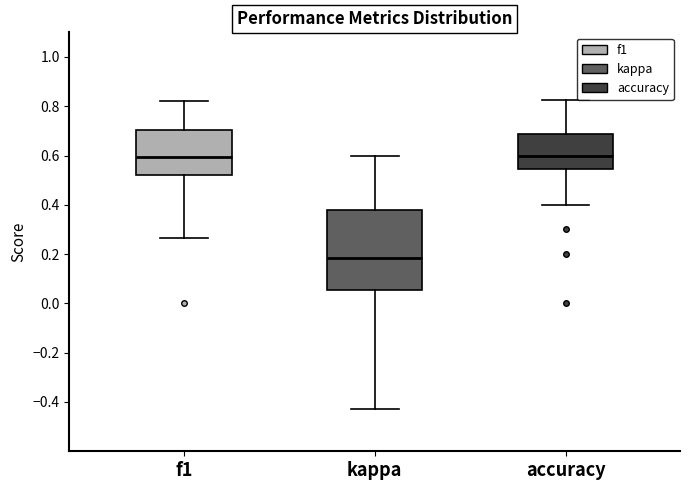

Where does the lower whisker of the box for kappa end on the y-axis? The values are not printed on the chart, so give them approximately, as read against the axis.

-0.42